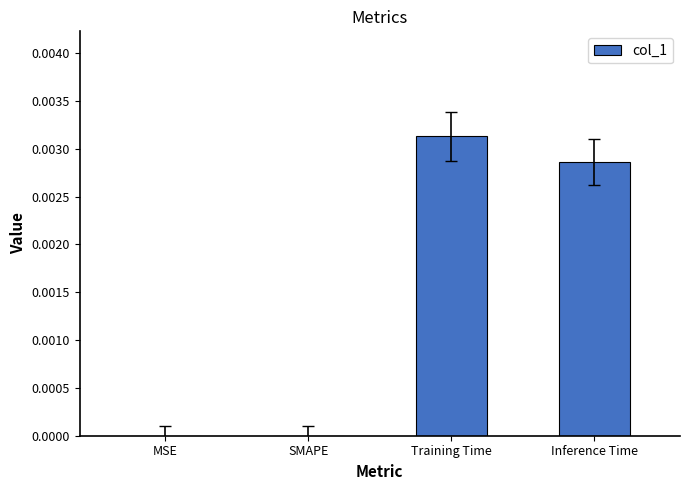

The chart shows a value of 0.0 at Inference Time. True or false?

True